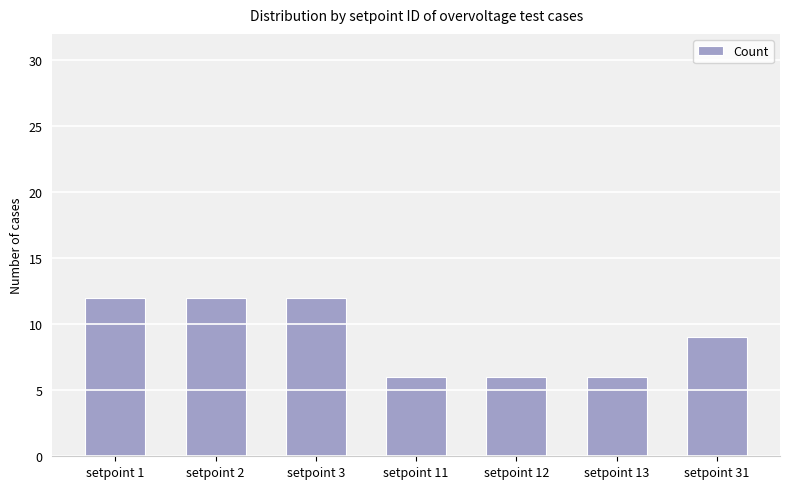

What is the value of the 6th bar from the left?

6